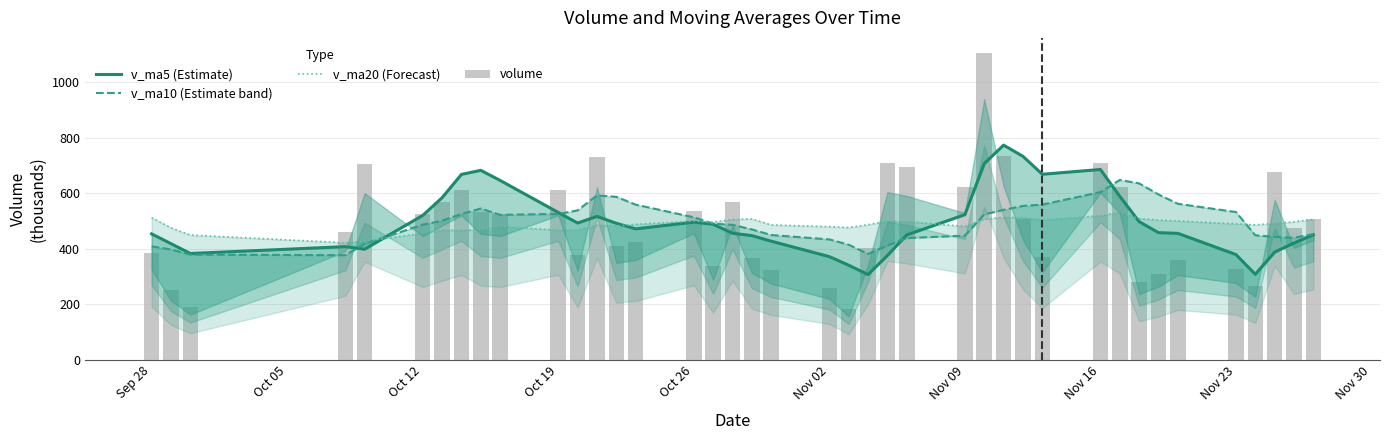

Are the bars horizontal?

No